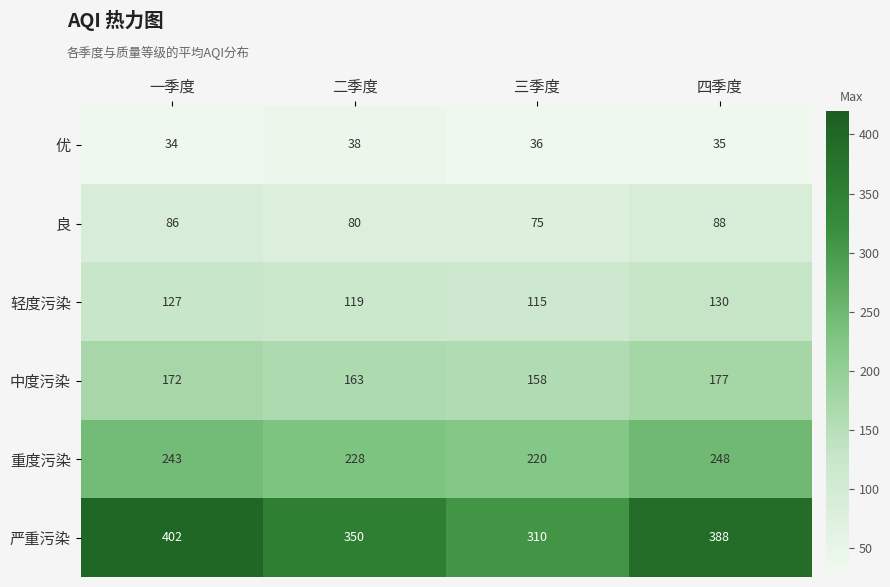

What is the greatest value displayed?

402